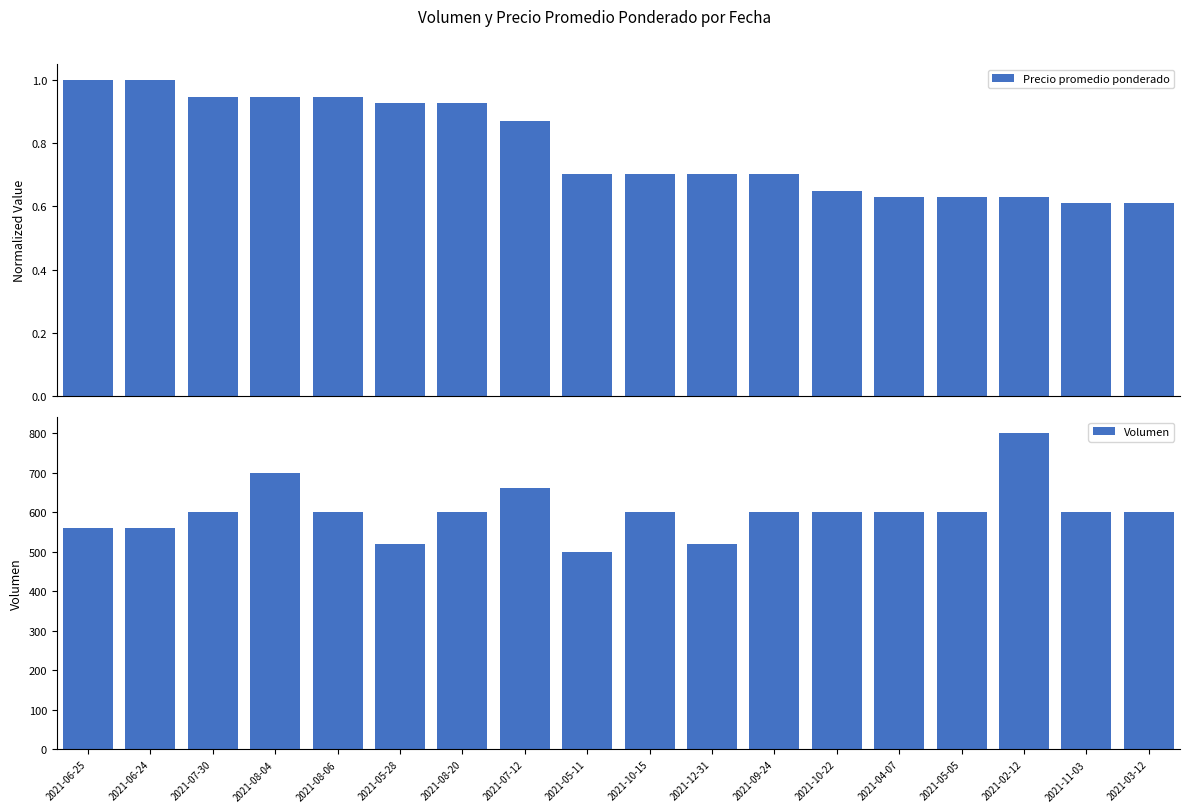

How many categories are shown in the chart?

18